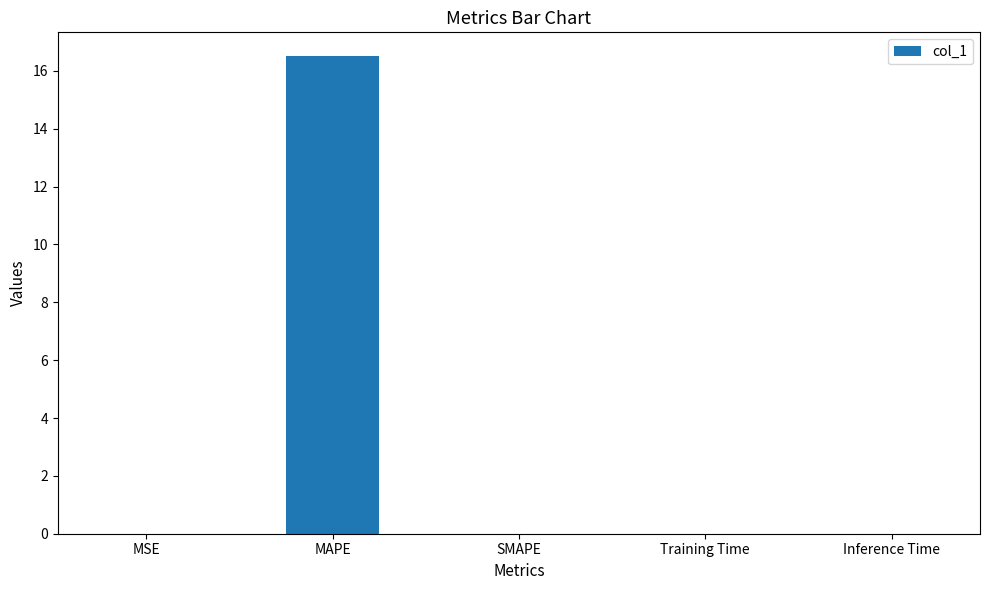

What is the sum of all values?

16.5